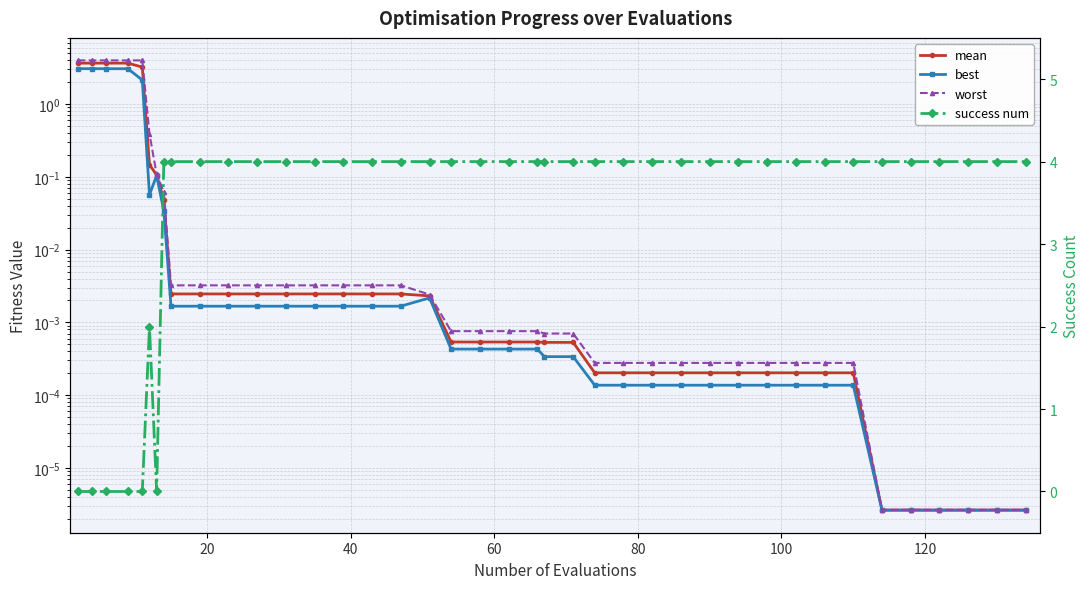

What is the maximum value shown in the chart?

4.0